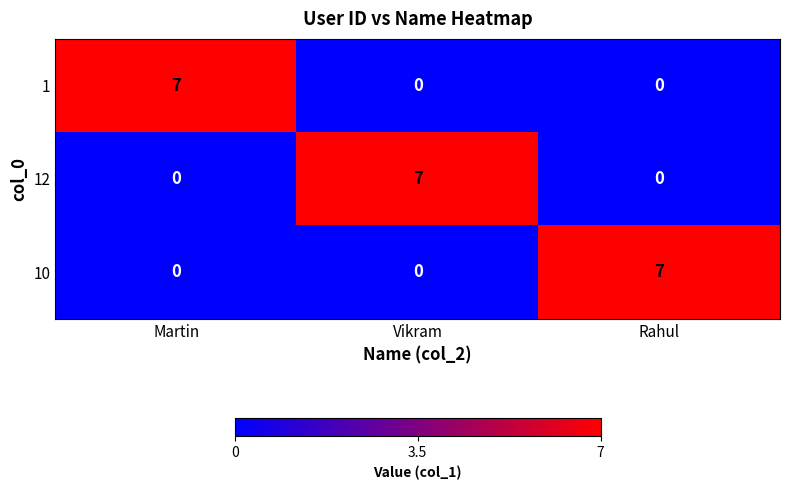

At how many categories does at least one series exceed 4?

3